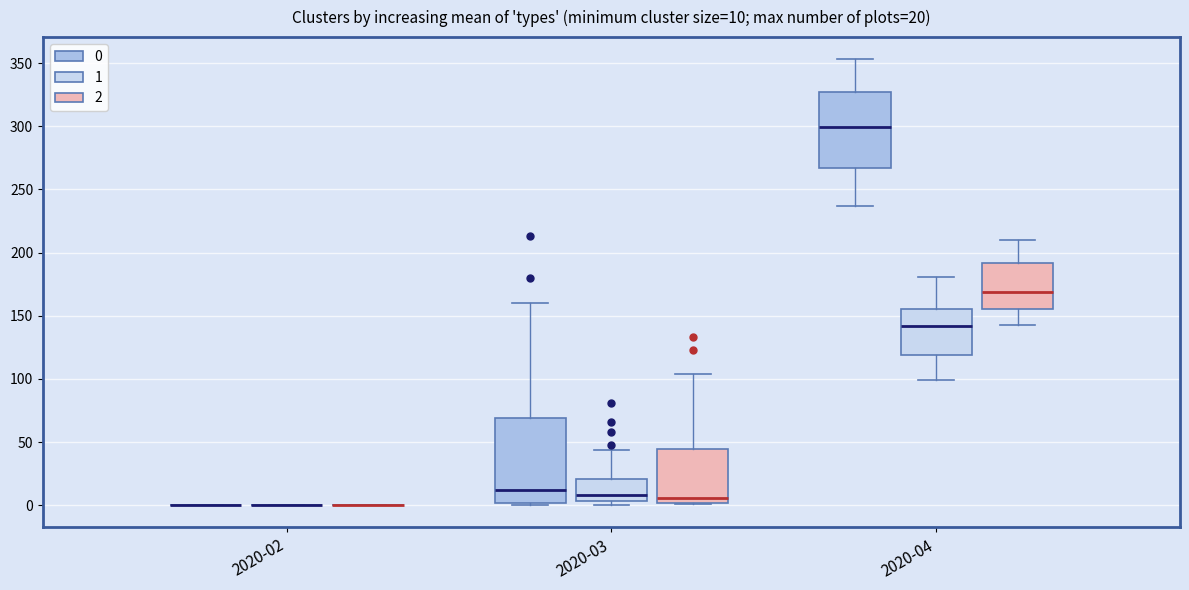

Which box is the tallest, from its lower edge to its upper edge?

2020-03 (0)